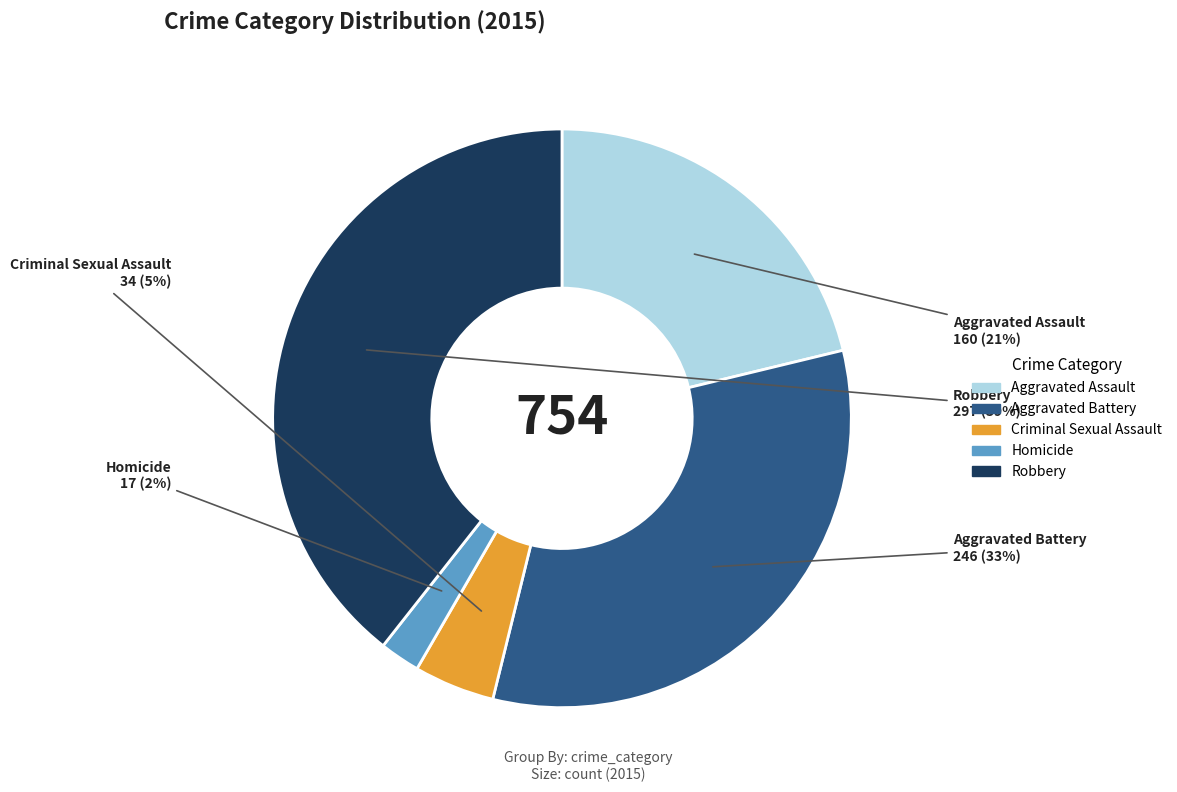

Is the sum of Criminal Sexual Assault and Aggravated Assault greater than half?

No